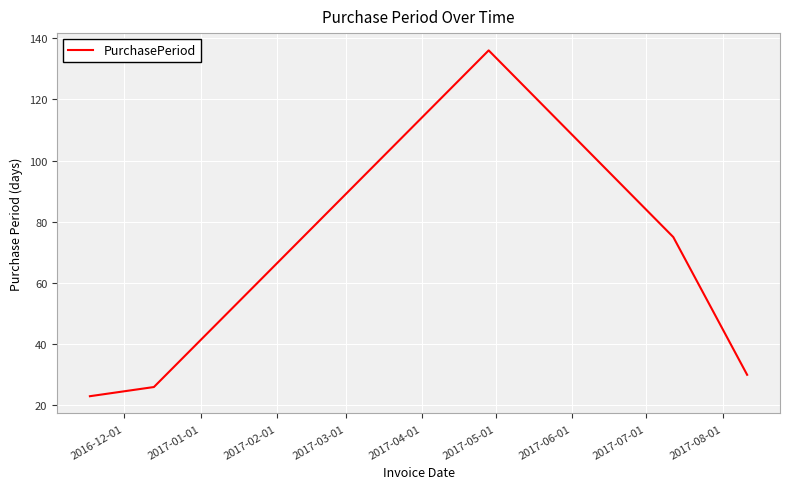

How many lines are shown in the chart?

1